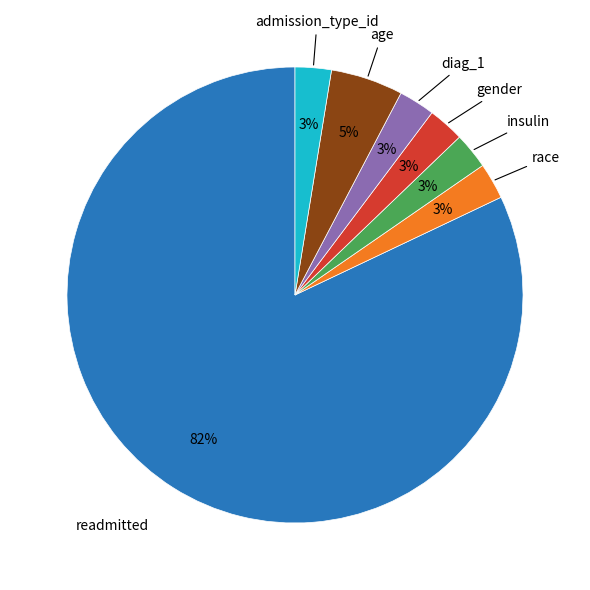

To the nearest percent, what is the average slice percentage?

14%